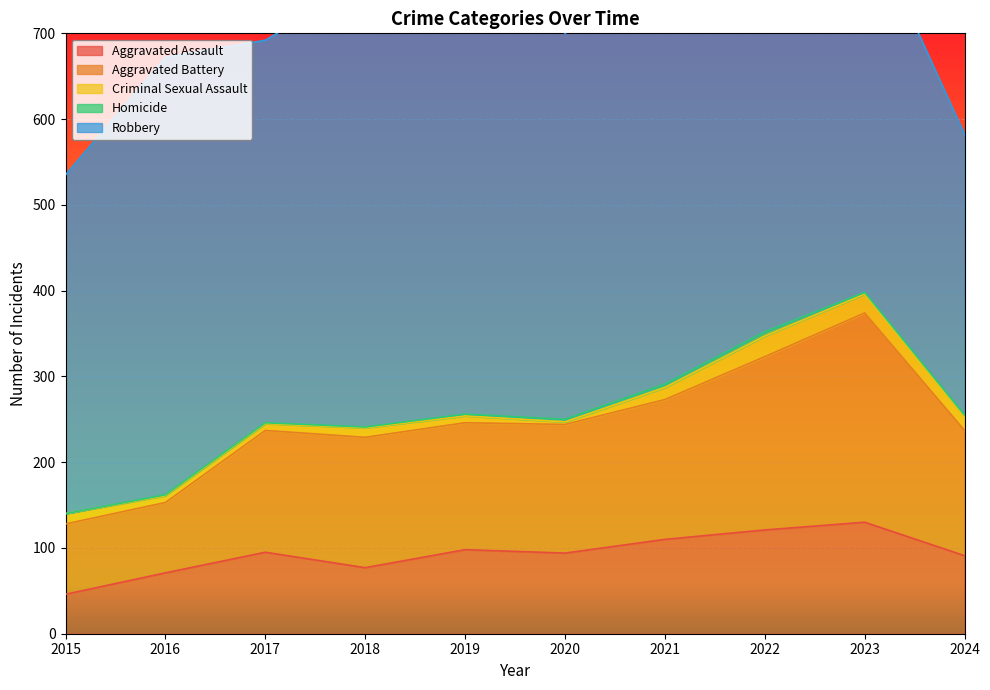

What is the value of the Criminal Sexual Assault point at the 5th from the left?

8